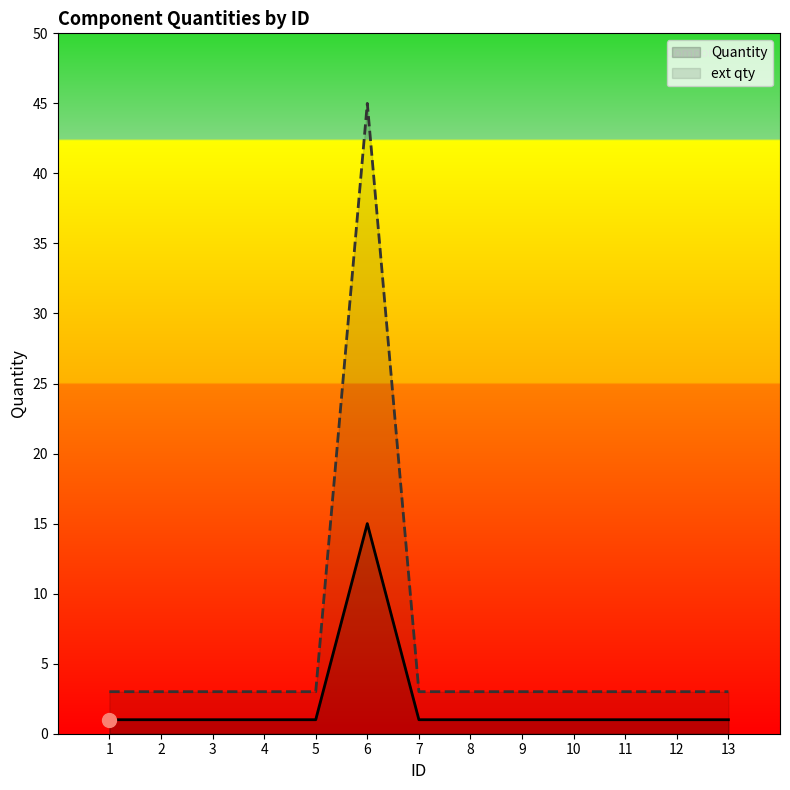

Rank the series by their average value, from highest to lowest.

ext qty, Quantity